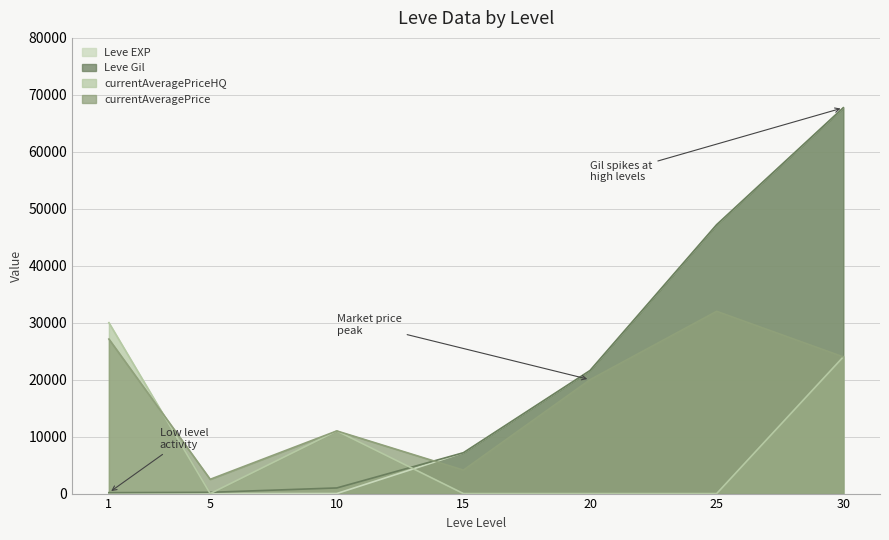

Where is Leve EXP nearest to the value 33865?

20